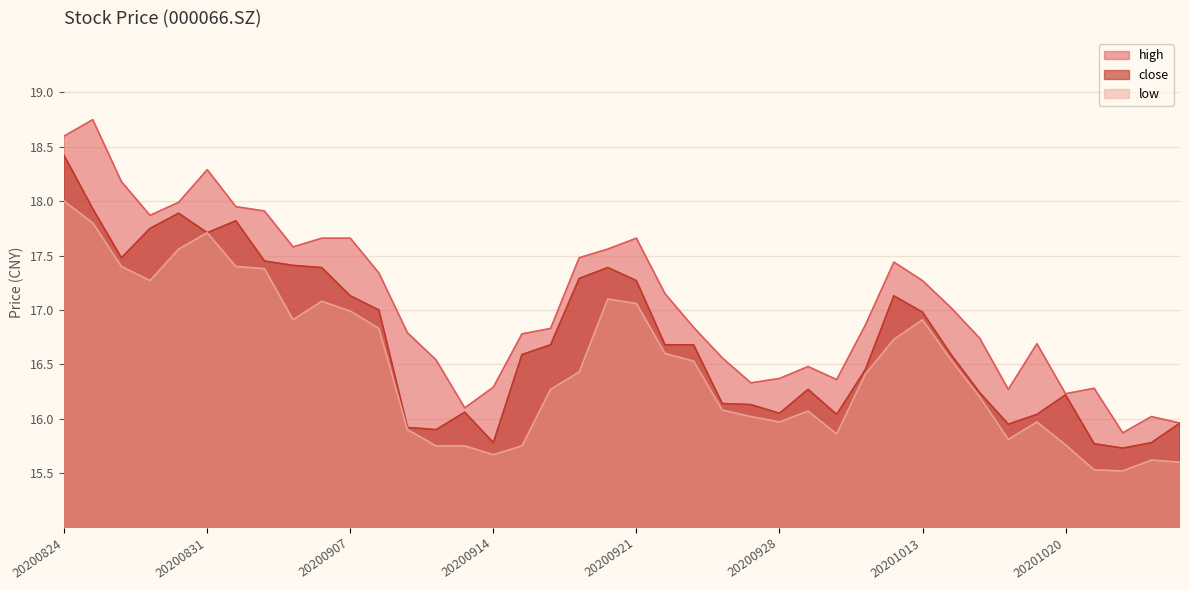

True or false: high and close intersect in this chart.

False